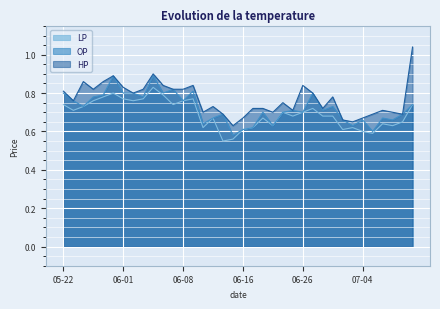

The value of LP at 06-26 is 0.7. True or false?

True